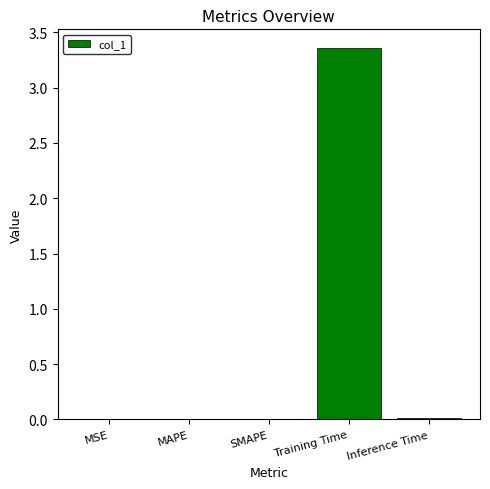

Is it true that the value at Inference Time is 0.0?

True